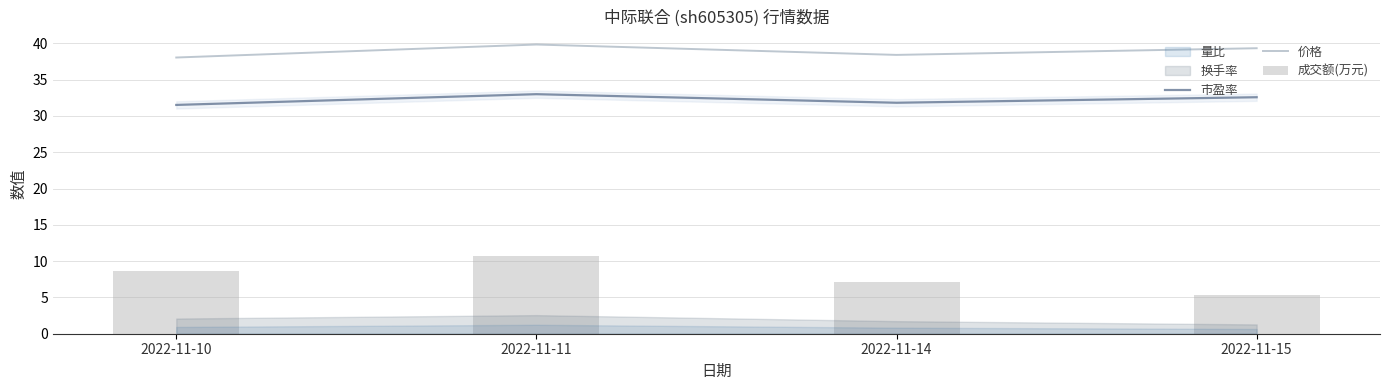

What is the highest value of the 市盈率 series?

33.0